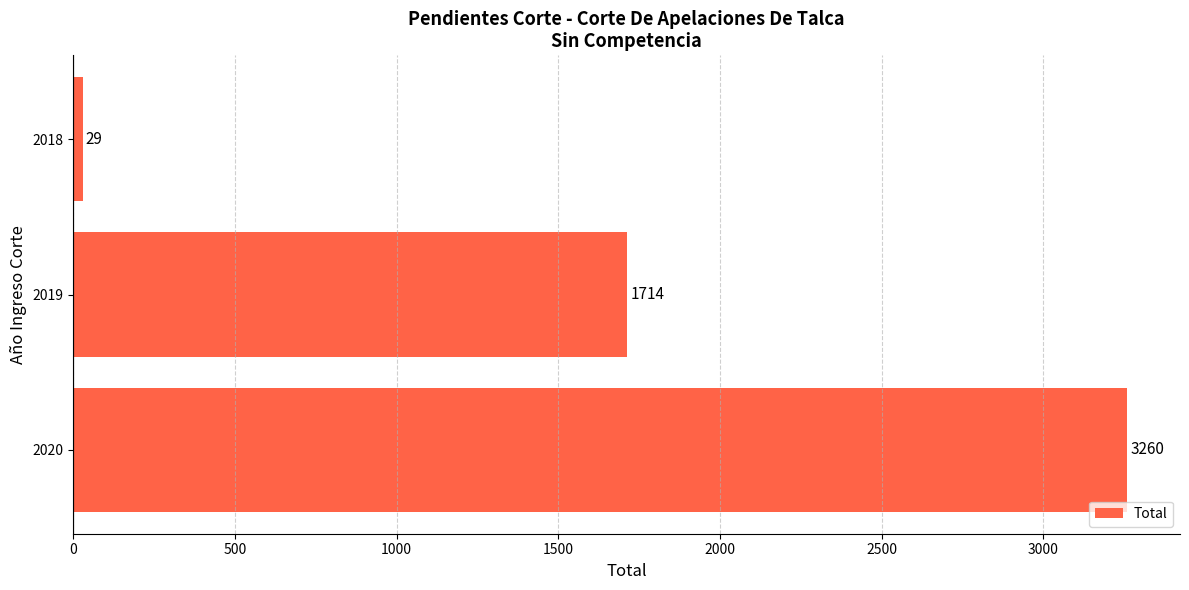

Count the values in the range 29 to 3260.

3